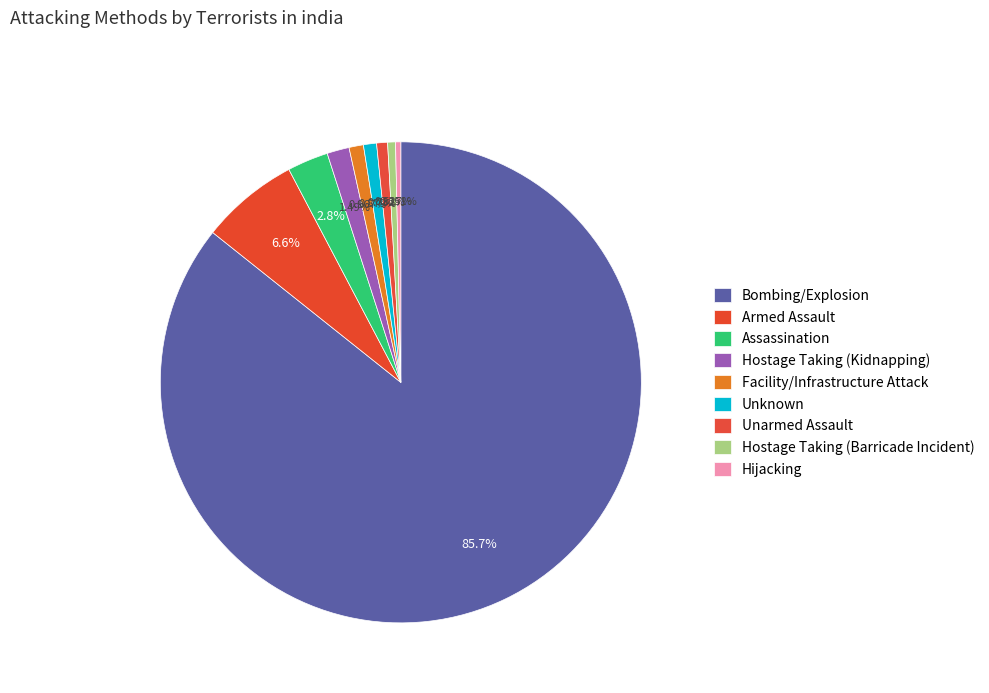

Count the number of slices in the pie.

9